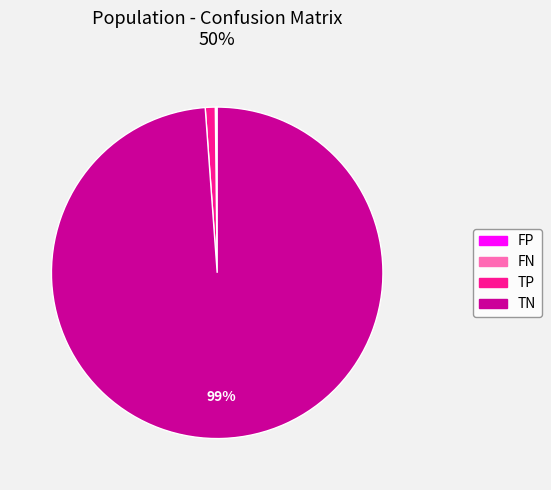

To the nearest percent, what is the difference between the largest and smallest slice percentages?

99%